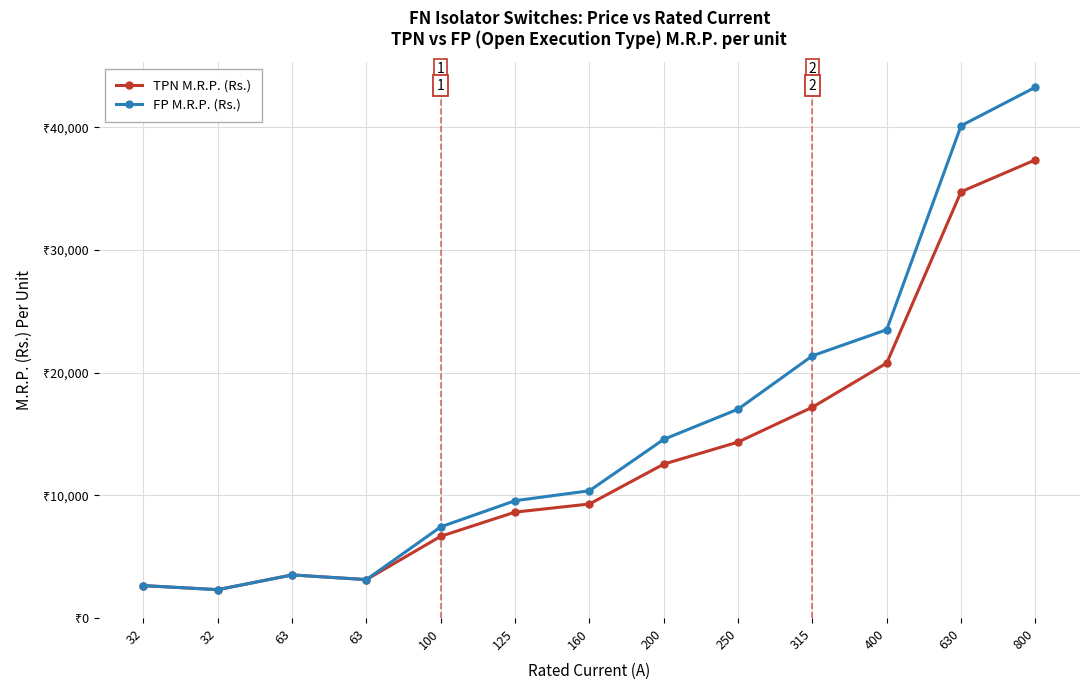

What is the maximum value for FP M.R.P. (Rs.)?

43270